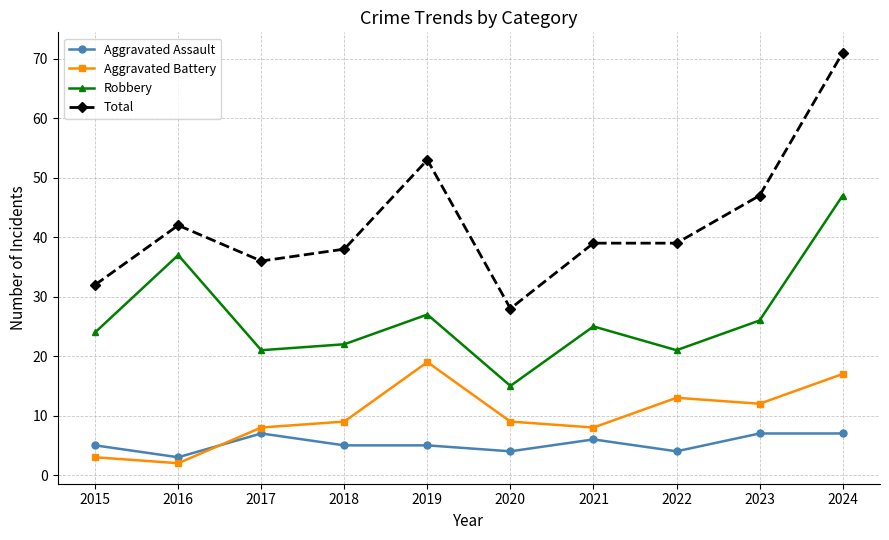

True or false: Total has a value of 39 at 2022.

True